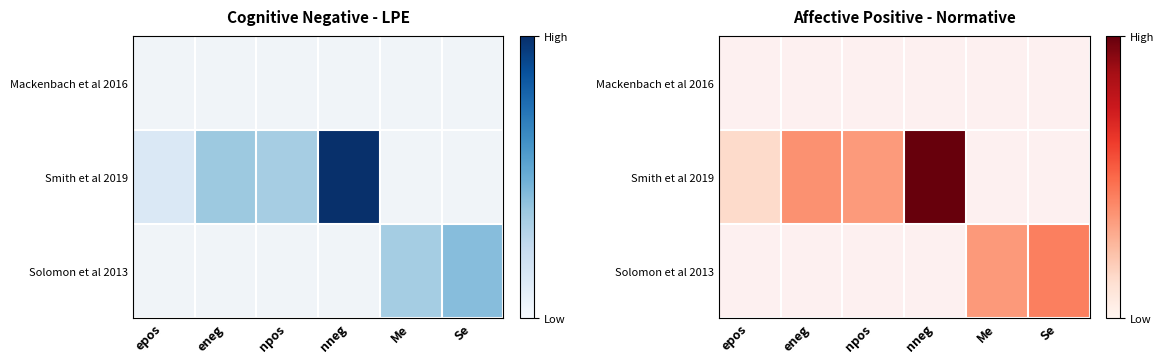

What is the sum of the Smith et al 2019 values at epos and eneg?

3773.0